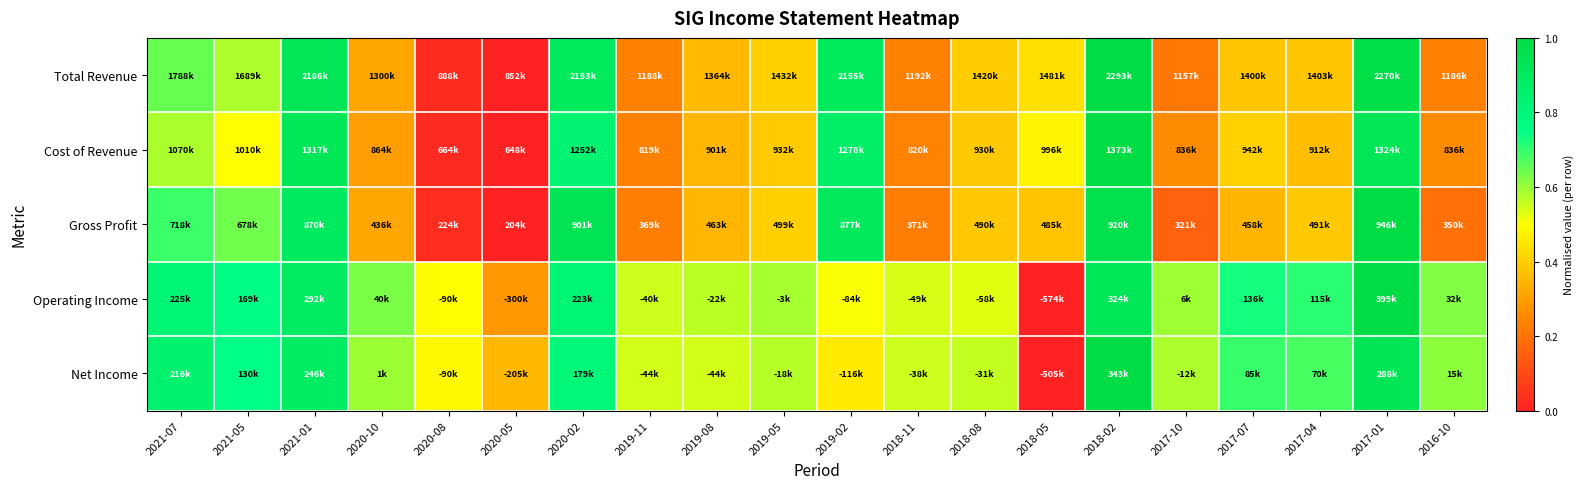

At 2019-05, list the series in order from largest to smallest.

Operating Income, Net Income, Total Revenue, Gross Profit, Cost of Revenue